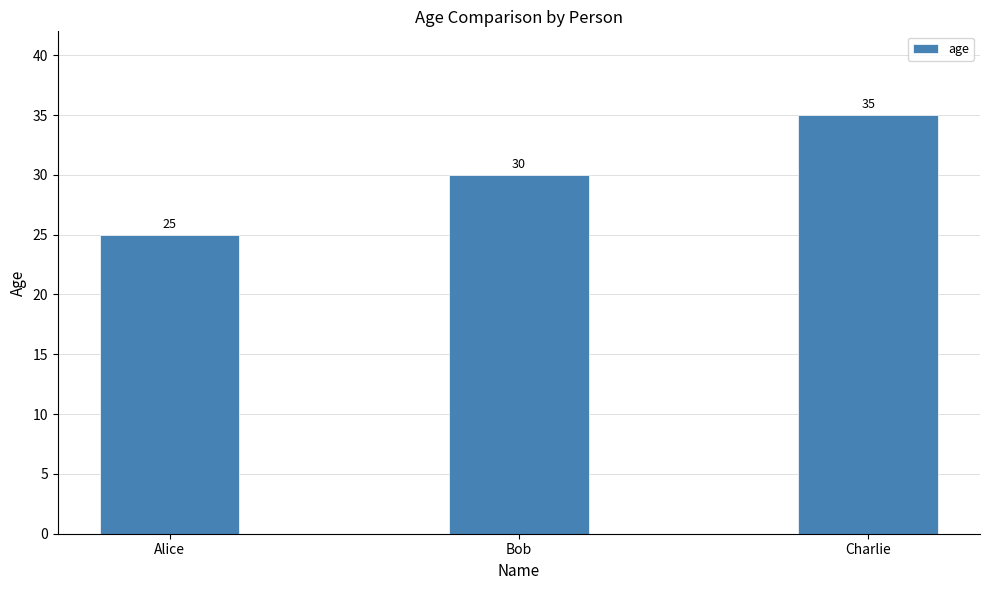

What is the label of the 3rd bar from the left?

Charlie